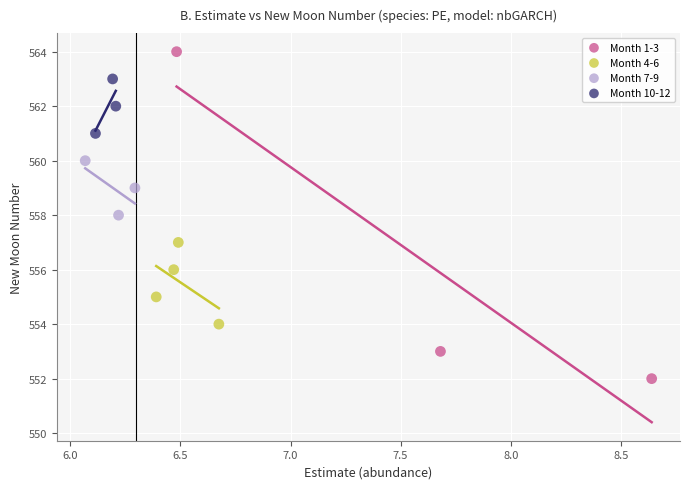

What are all the series names shown in the legend?

Month 1-3, Month 4-6, Month 7-9, Month 10-12